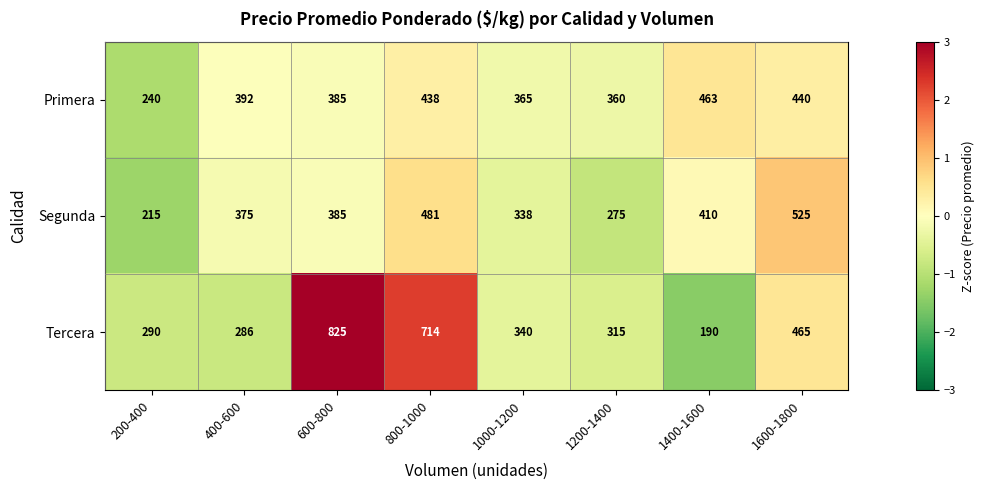

What is the highest value of the Segunda series?

525